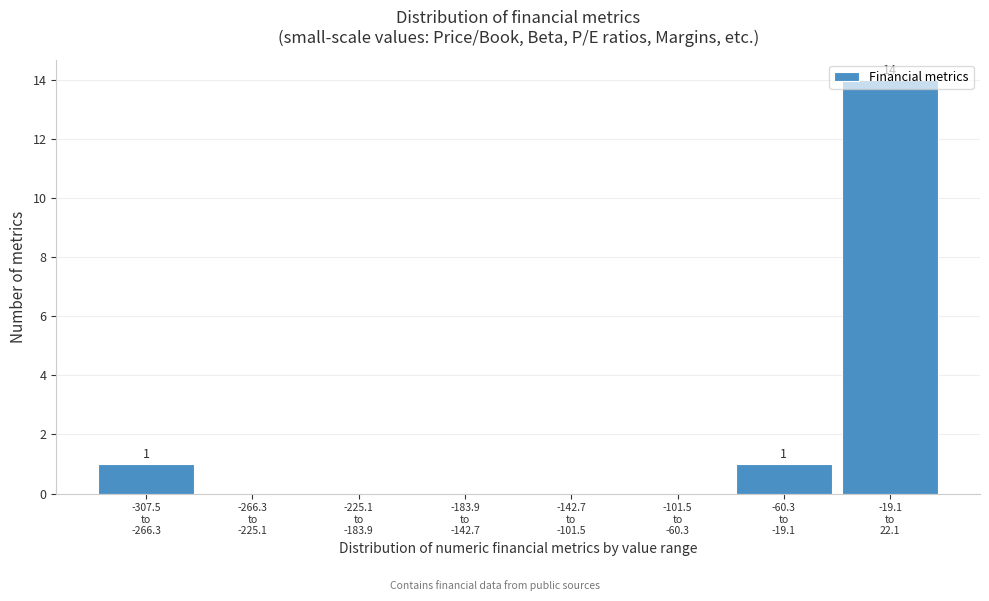

What is the sum of all values?

16